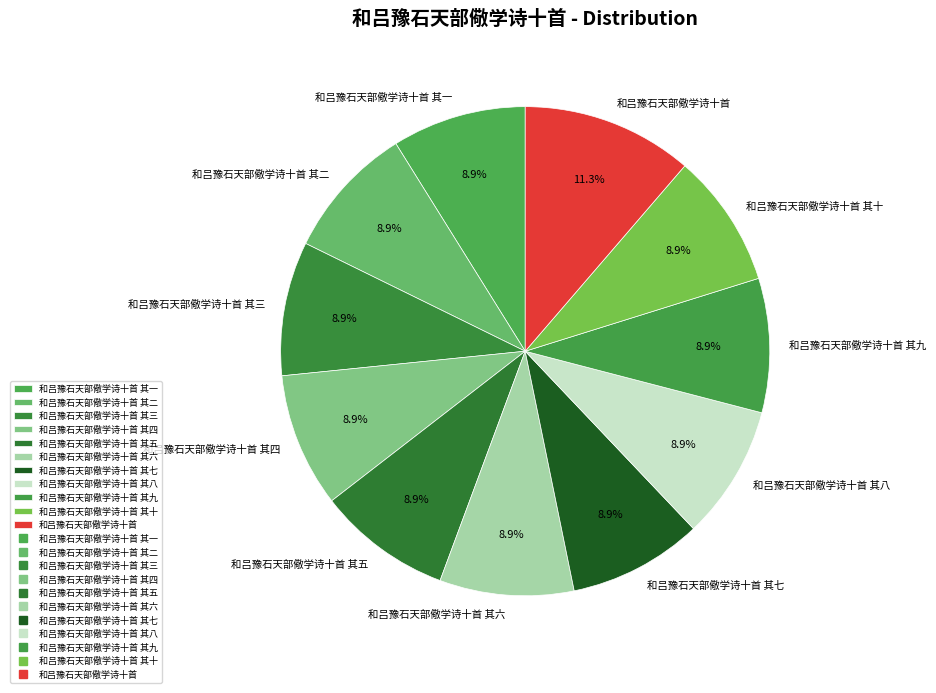

What is the ratio of the value at 和吕豫石天部儆学诗十首 其五 to the value at 和吕豫石天部儆学诗十首 其四?

1.0